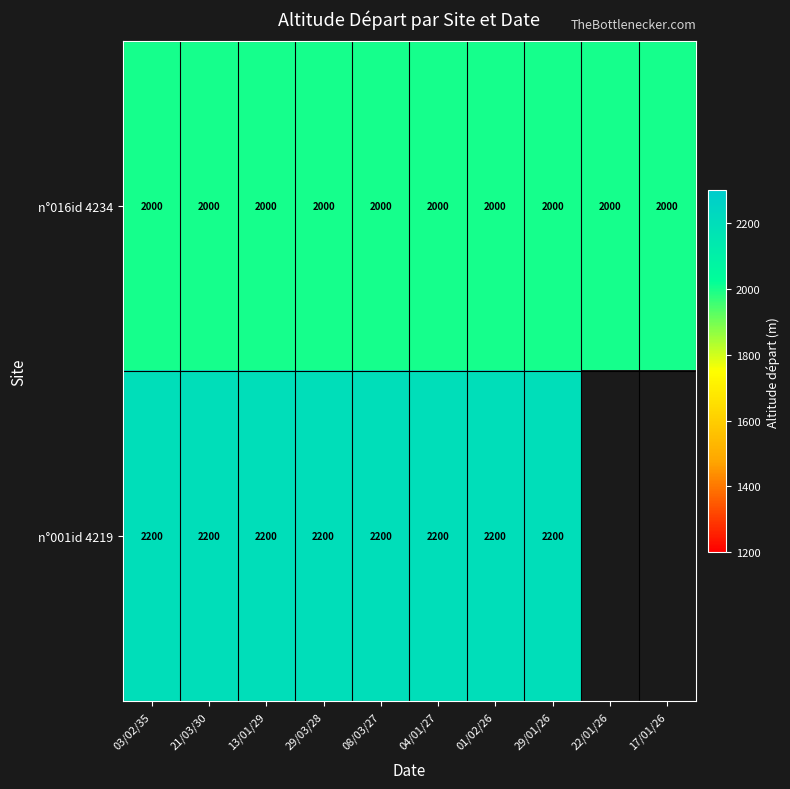

What is the total value across all series at 01/02/26?

4200